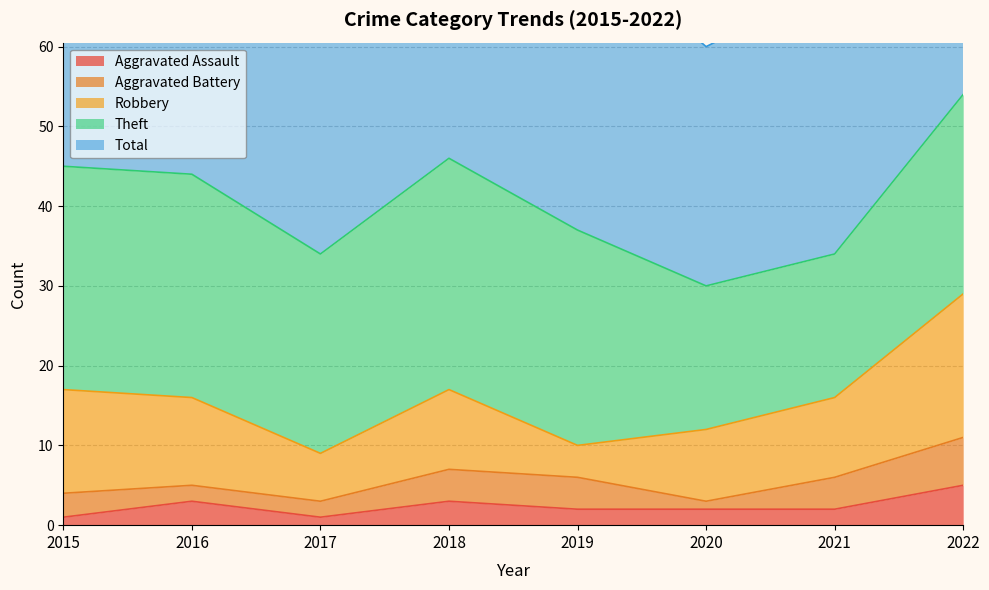

What is the difference between the Aggravated Battery values at 2017 and 2019?

2